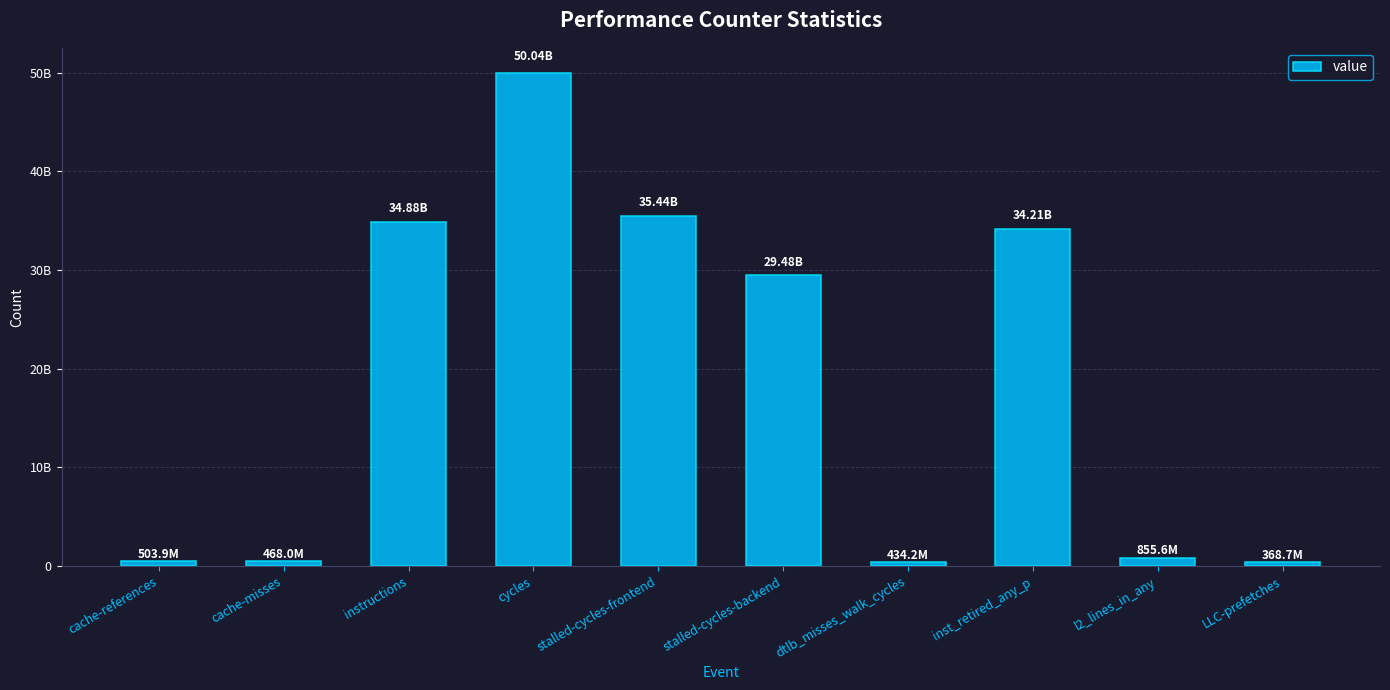

Reading right to left, list all the values displayed in this chart.

368691265	855572673	34206672443	434154605	29475130249	35441901316	50037562988	34876252454	468019099	503867780